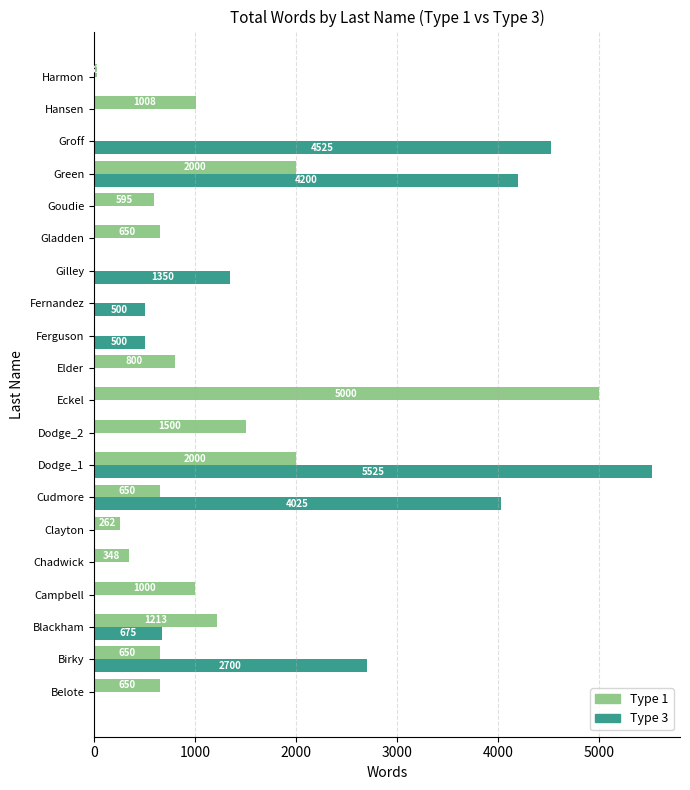

Is it true that Type 3 equals 3720 at Chadwick?

False